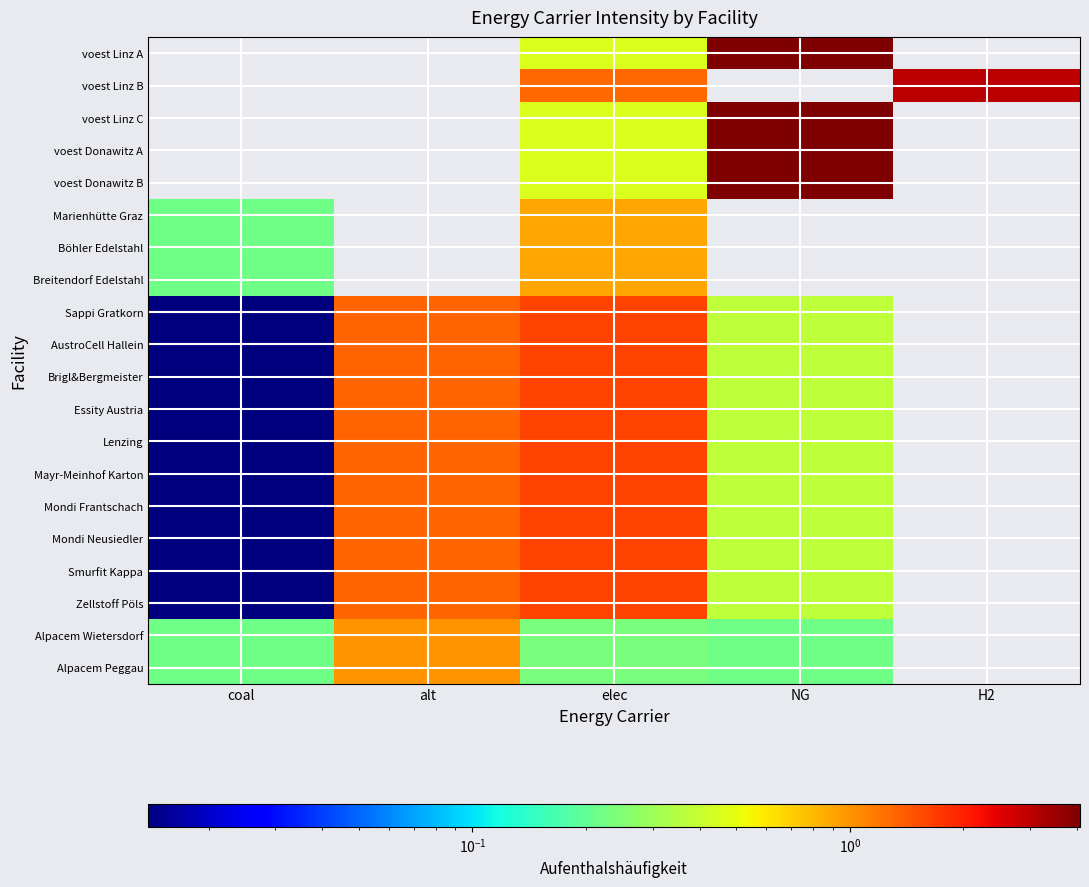

How many series are shown in this chart?

20